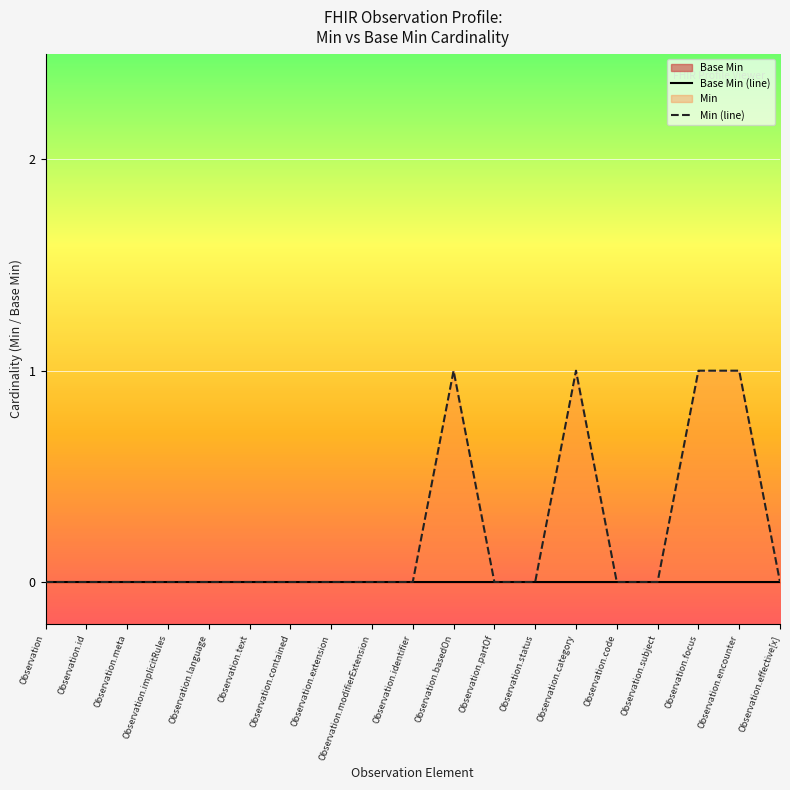

True or false: Min (line) and Base Min (line) cross at least once.

False